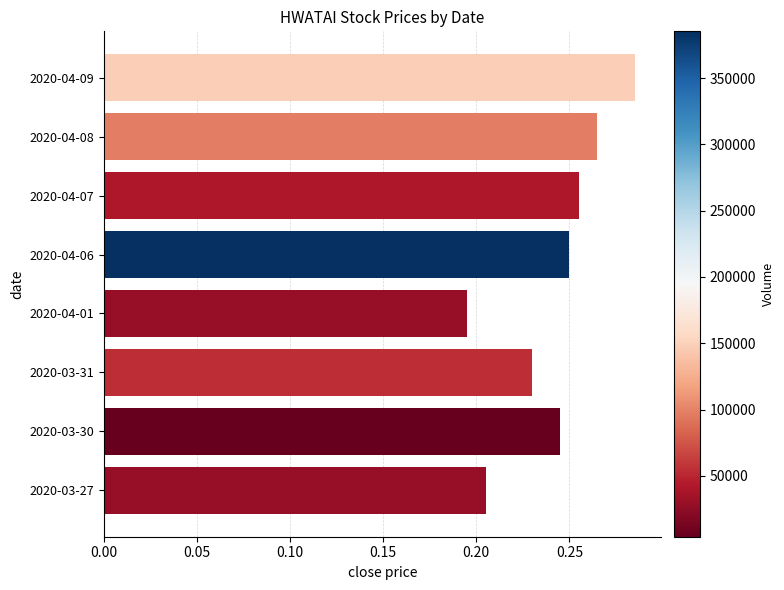

What is the change in value from 2020-04-01 to 2020-04-07?

+0.1